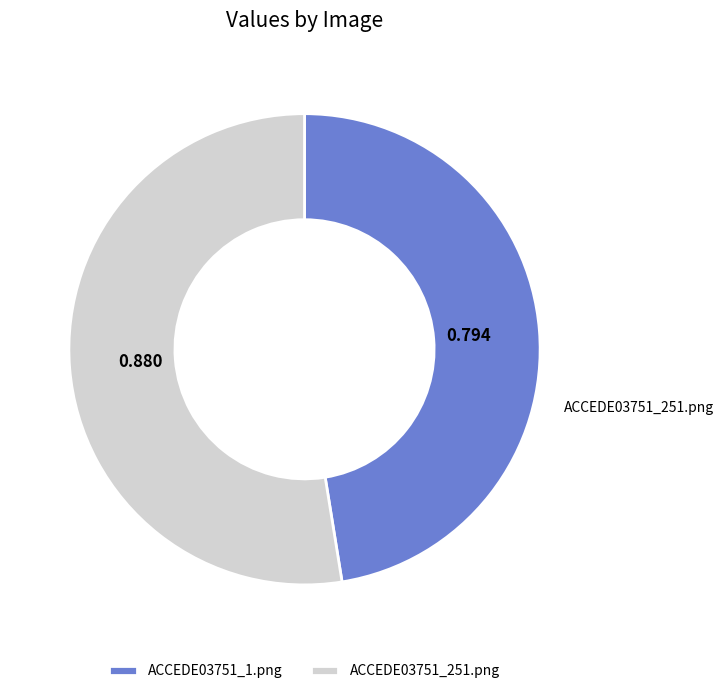

Which slice represents more than half of the pie?

ACCEDE03751_251.png